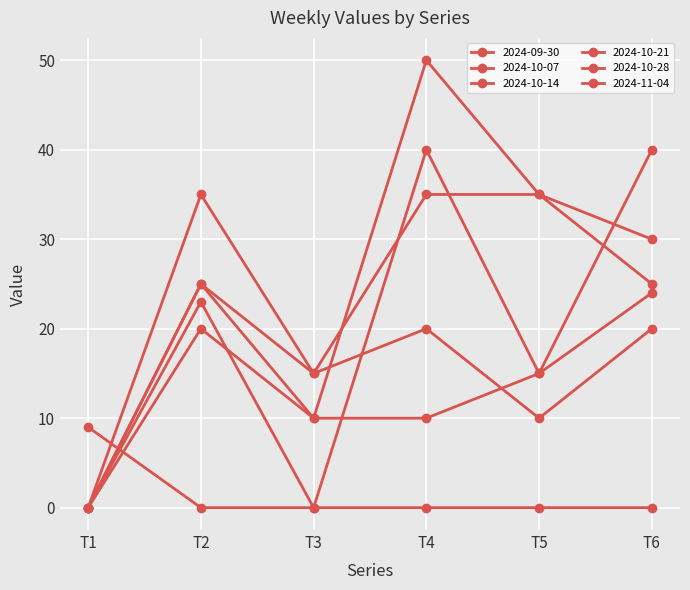

Reading right to left, extract all data points from this chart.

2024-09-30: 0	0	0	0	0	9
2024-10-07: 40	15	40	0	23	0
2024-10-14: 24	15	10	10	25	0
2024-10-21: 20	10	20	15	35	0
2024-10-28: 25	35	50	10	20	0
2024-11-04: 30	35	35	15	25	0